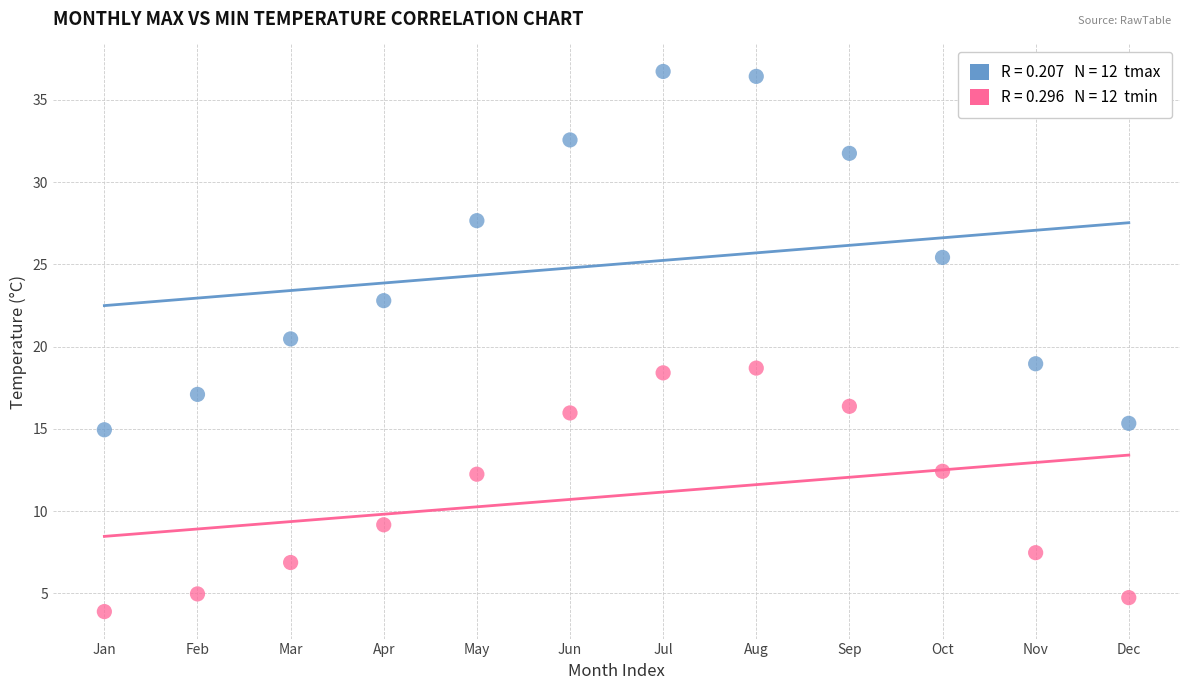

Across all series, what Y value is closest to 20?

20.5